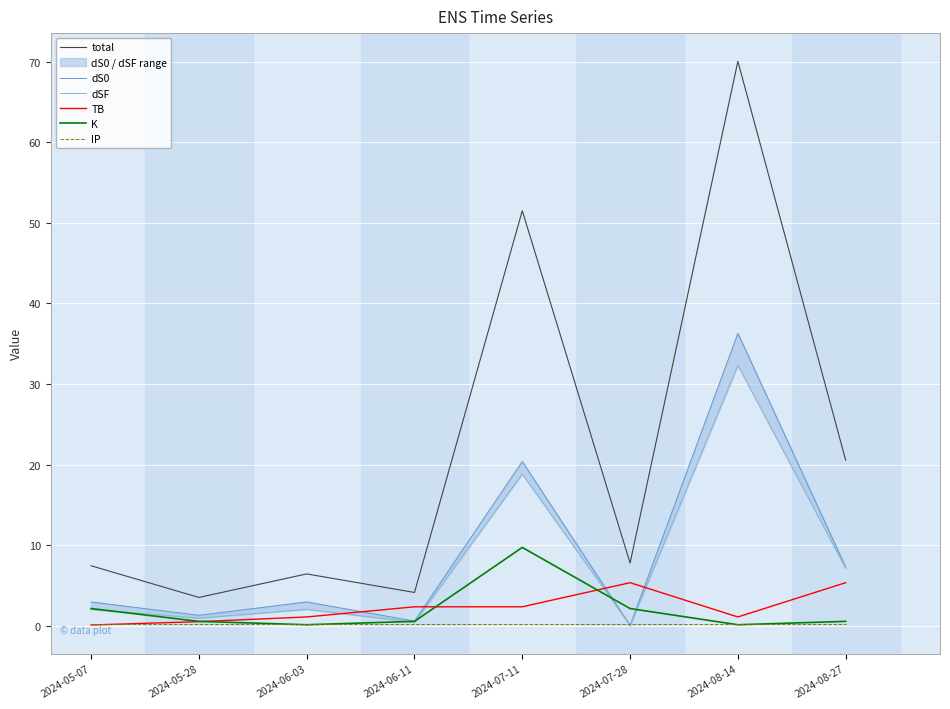

Is it true that TB equals 8.5 at 2024-08-27?

False